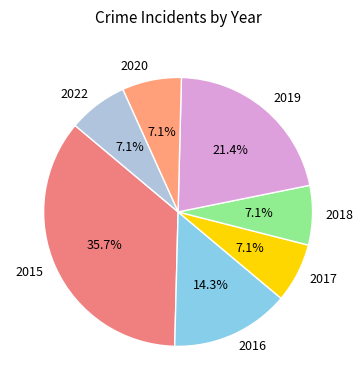

Do 2019 and 2017 together represent more than half of the pie?

No